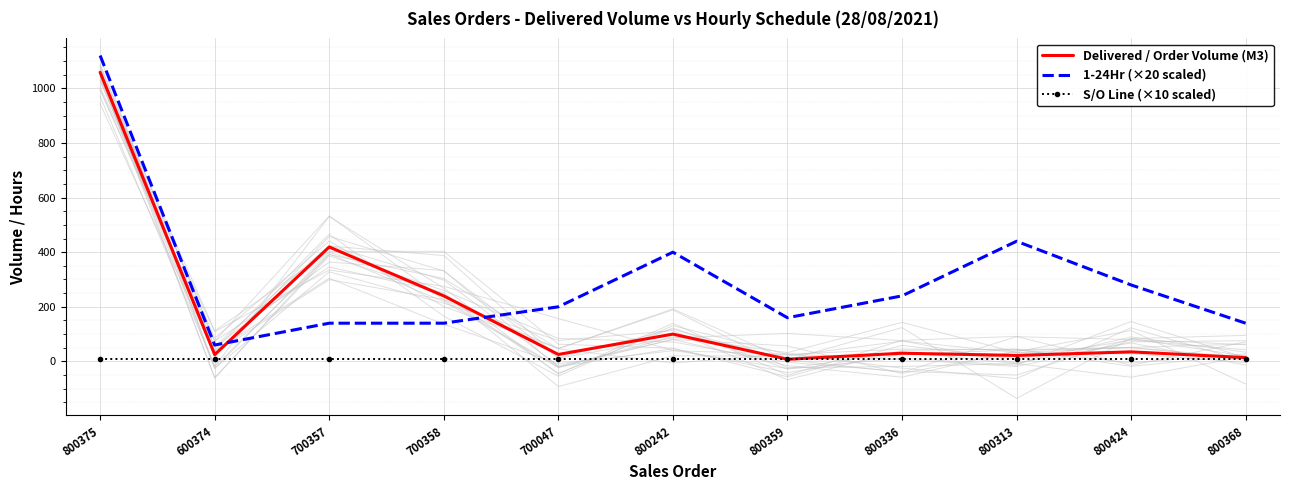

List the labels in order of S/O Line (×10 scaled) value, smallest first.

800375, 600374, 700357, 700358, 700047, 800242, 800359, 800336, 800313, 800424, 800368